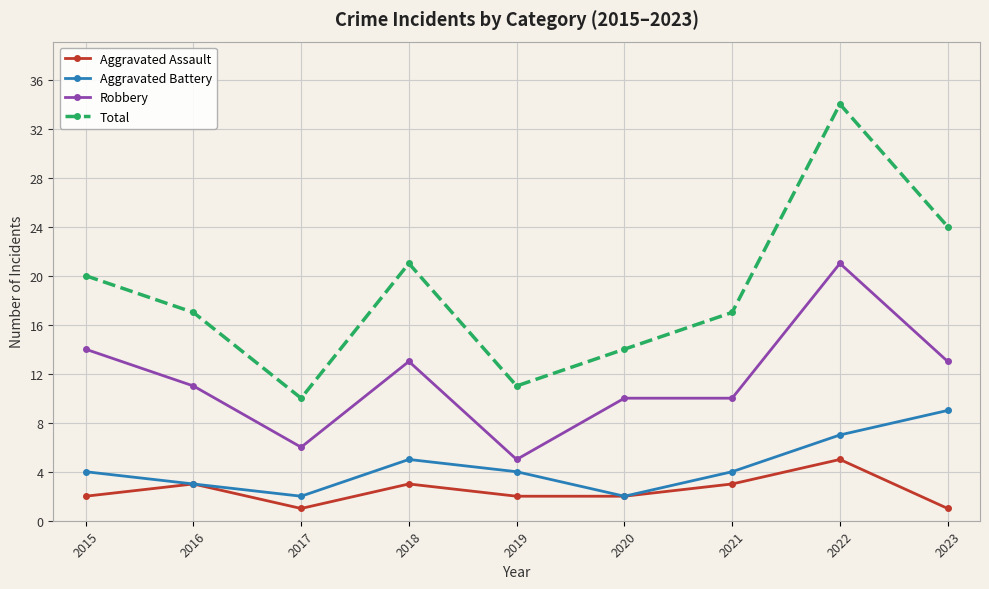

What is the spread (max minus min) of values at 2018?

18